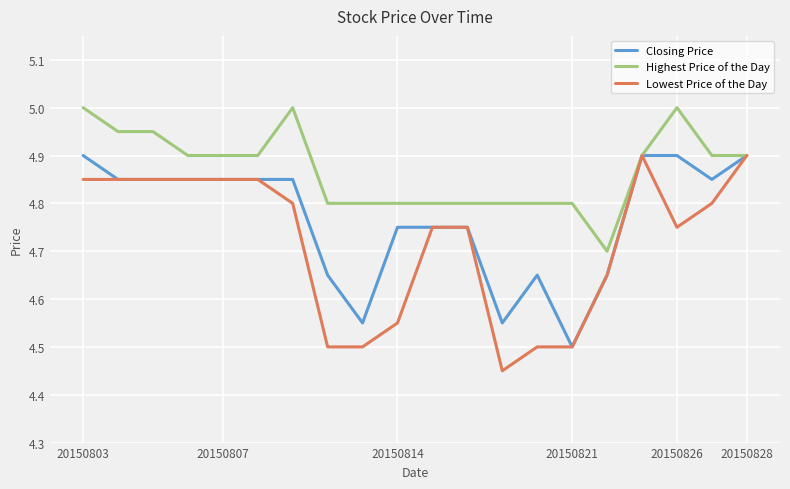

Does the chart display data point markers on the line(s)?

No